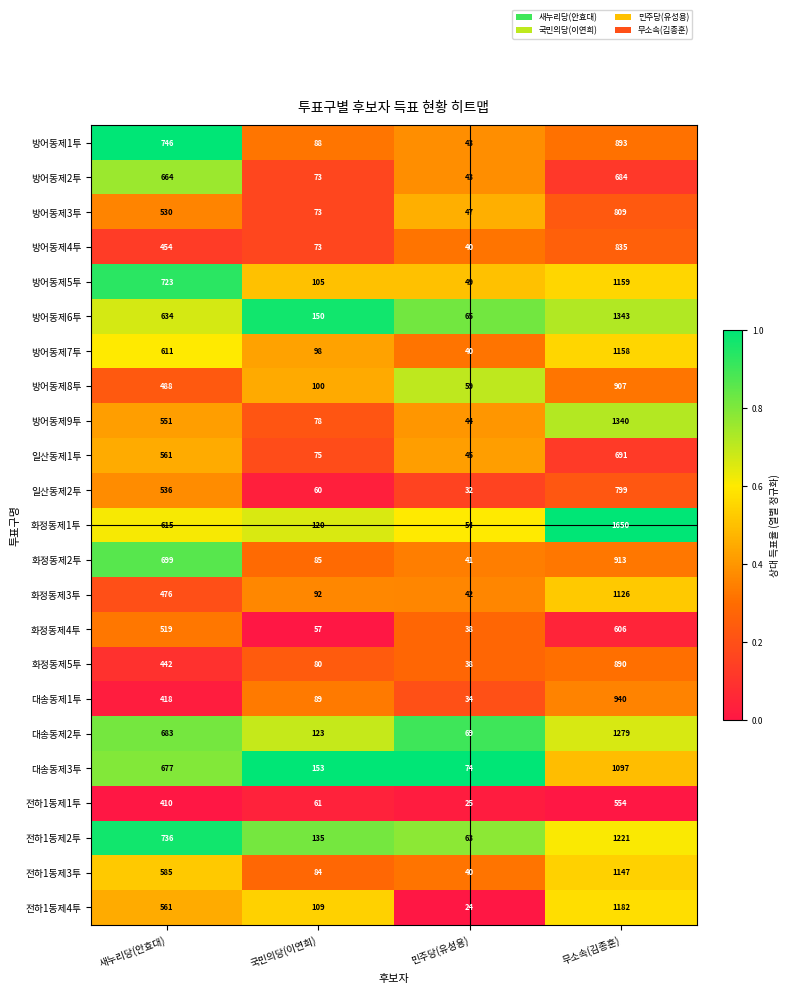

Count the number of categories in the chart.

4